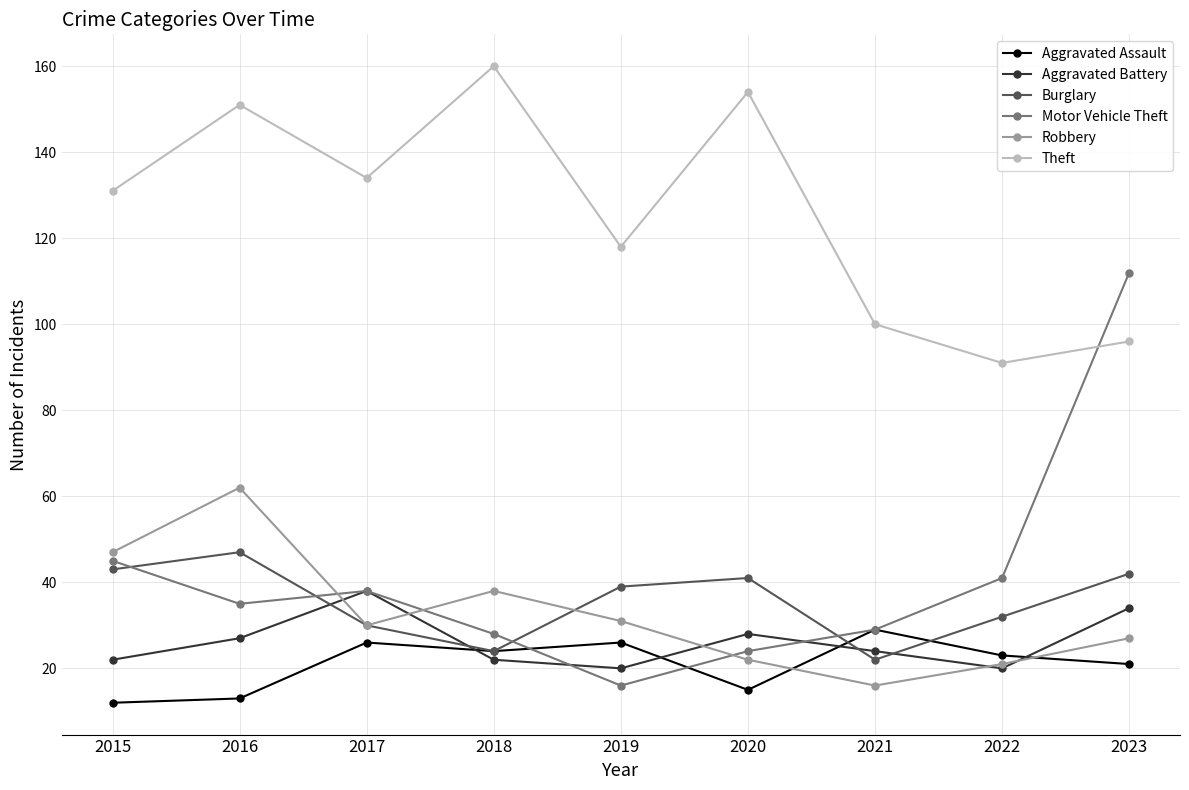

Count the number of data series in this chart.

6